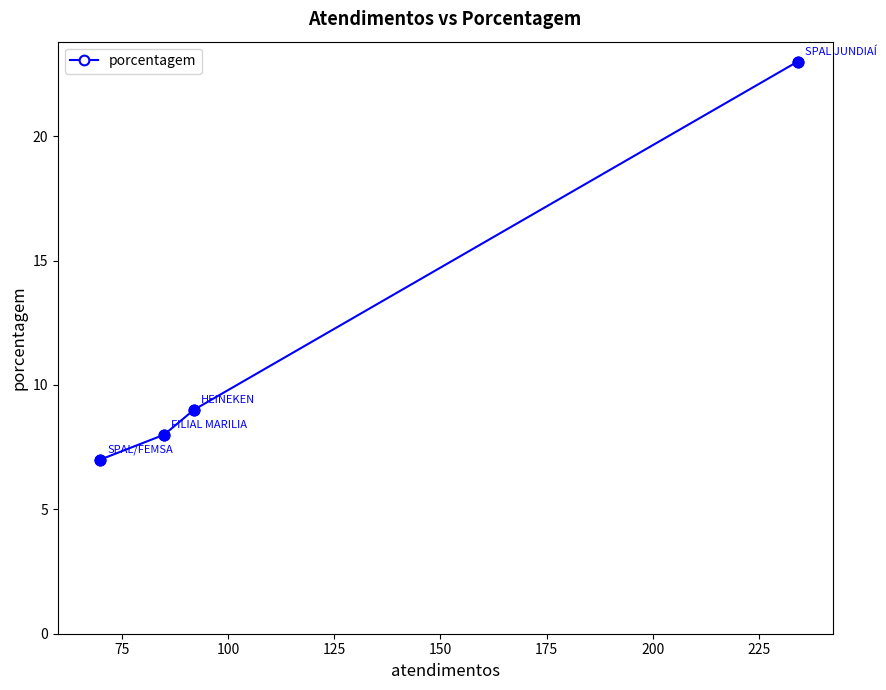

What is the greatest value displayed?

23